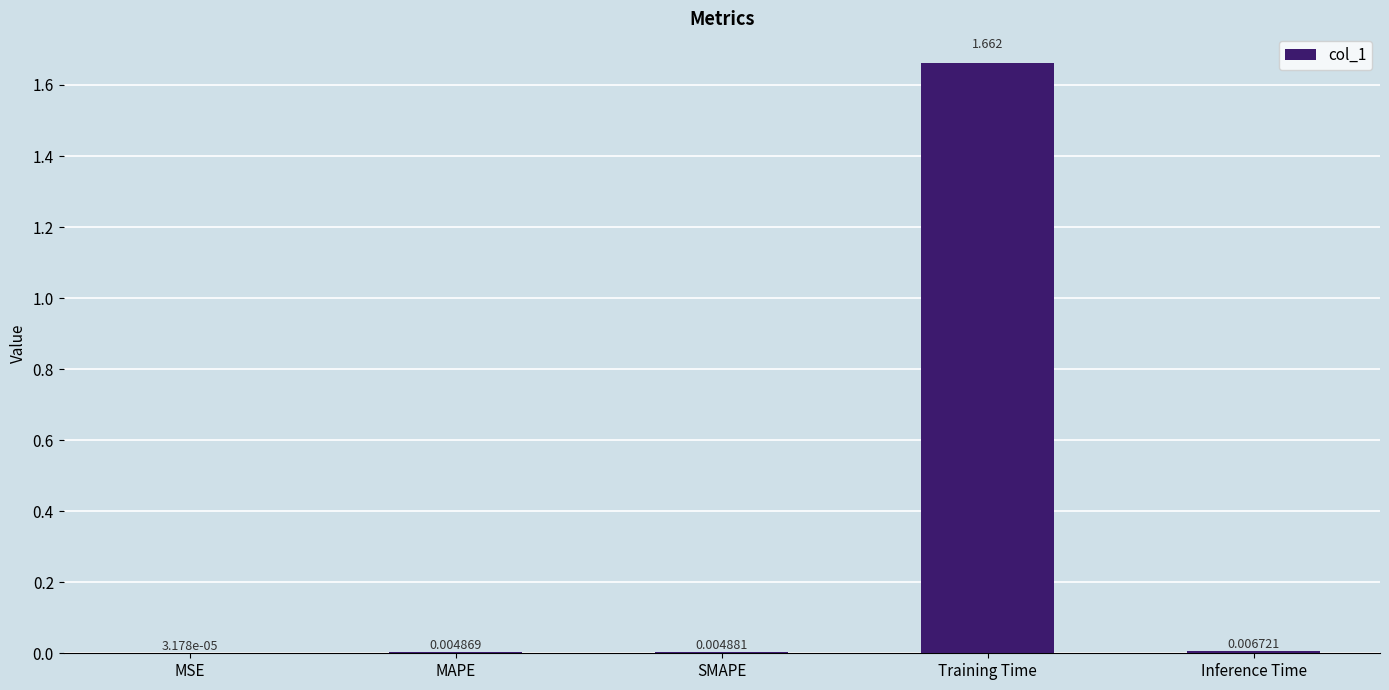

Which label corresponds to the largest value in the chart?

Training Time